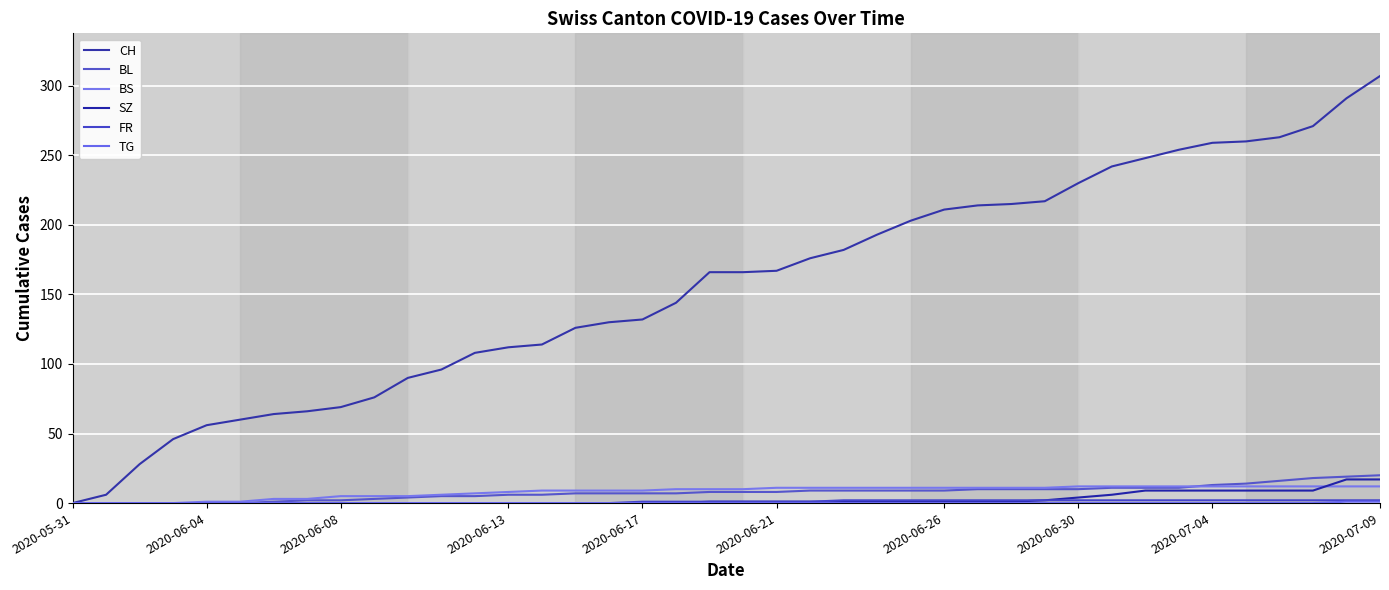

Is this an area chart (filled region under the line)?

No